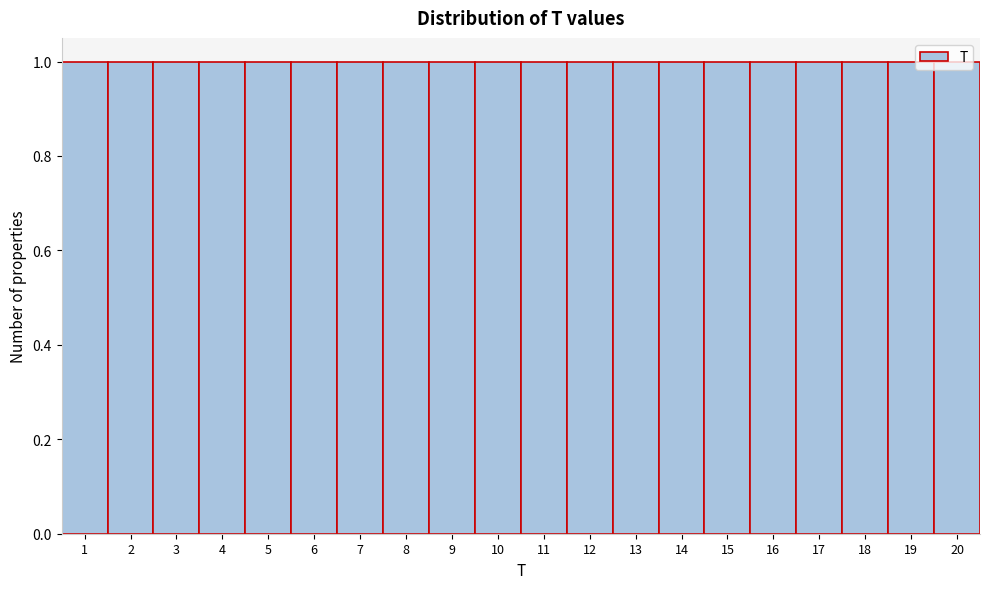

Reading left to right, transcribe this chart: for each bar, give the range it covers on the x-axis and its height. The values are not printed on the chart, so give them approximately, as read against the axis.

0.5 to 1.5: 1
1.5 to 2.5: 1
2.5 to 3.5: 1
3.5 to 4.5: 1
4.5 to 5.5: 1
5.5 to 6.5: 1
6.5 to 7.5: 1
7.5 to 8.5: 1
8.5 to 9.5: 1
9.5 to 10.5: 1
10.5 to 11.5: 1
11.5 to 12.5: 1
12.5 to 13.5: 1
13.5 to 14.5: 1
14.5 to 15.5: 1
15.5 to 16.5: 1
16.5 to 17.5: 1
17.5 to 18.5: 1
18.5 to 19.5: 1
19.5 to 20.5: 1